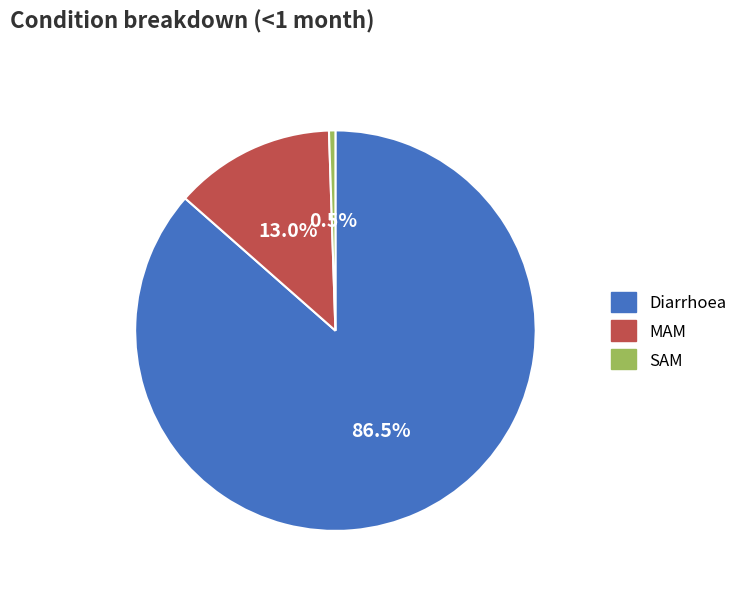

What percentage do SAM and Diarrhoea together represent?

87.0%